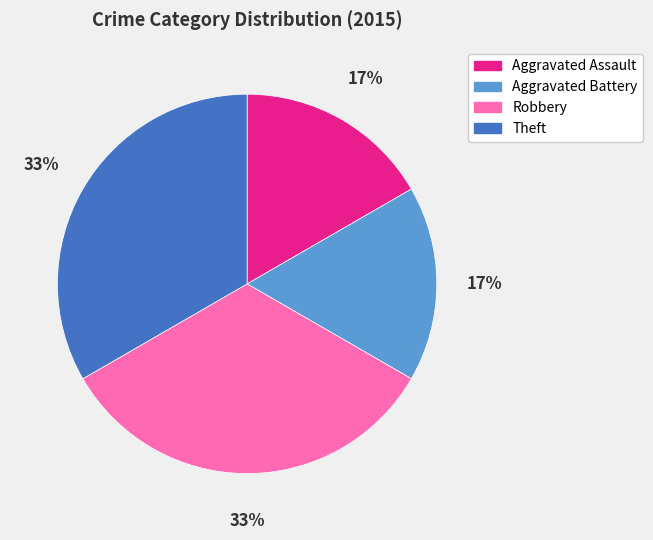

To the nearest percent, what is the combined percentage of Theft and Aggravated Assault?

50%